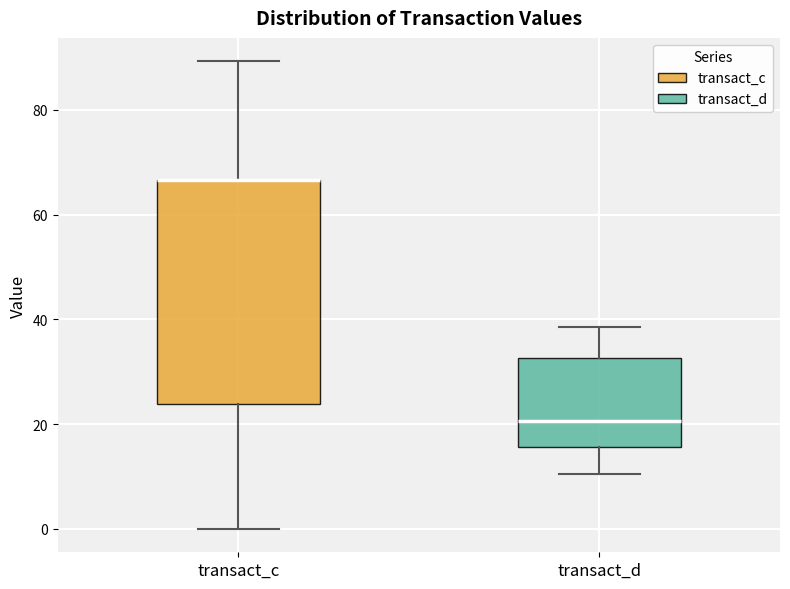

Comparing the boxes themselves (not the whiskers), which one is the tallest?

transact_c